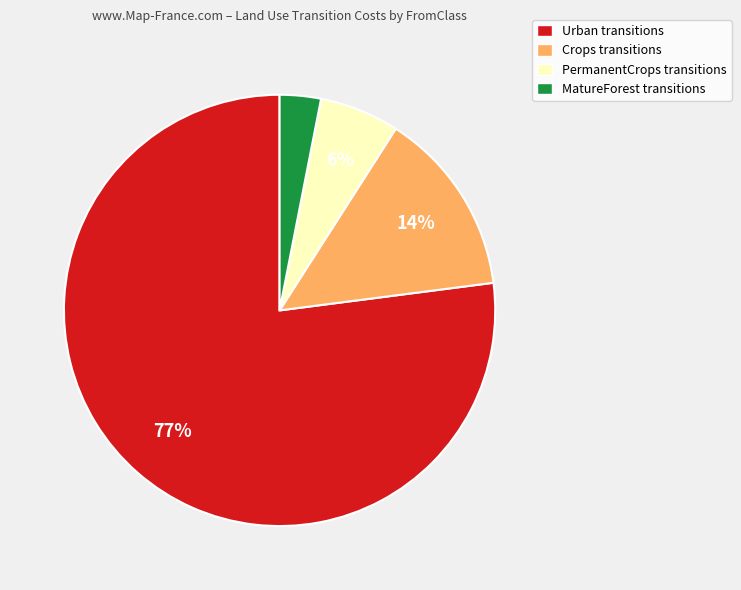

Is it true that PermanentCrops transitions is 6% of the pie?

True